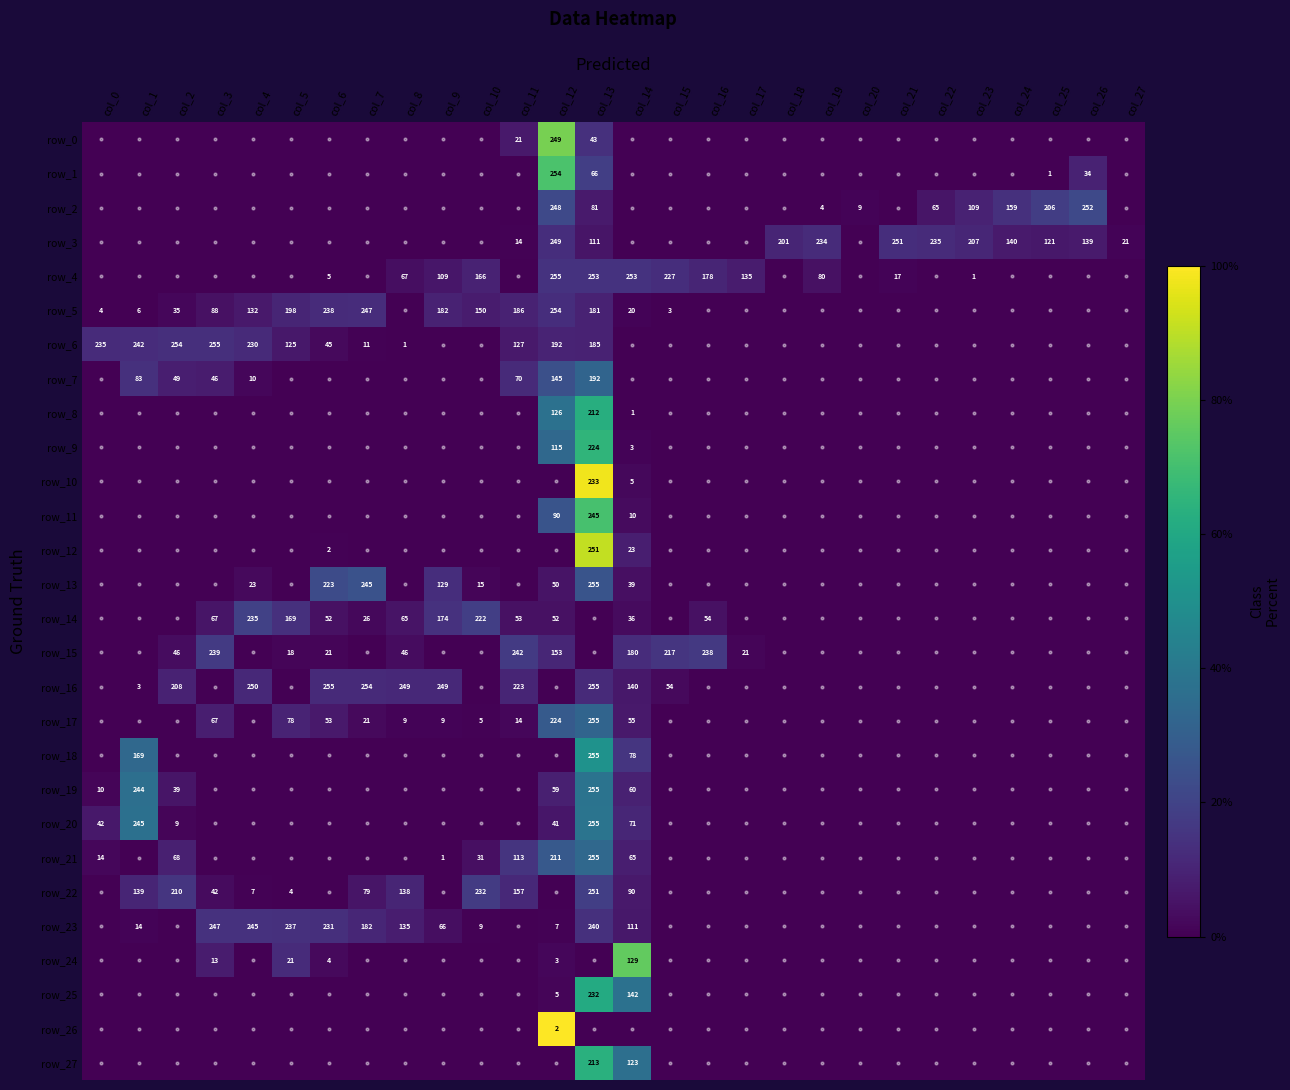

Which category has the highest value across all series?

col_12